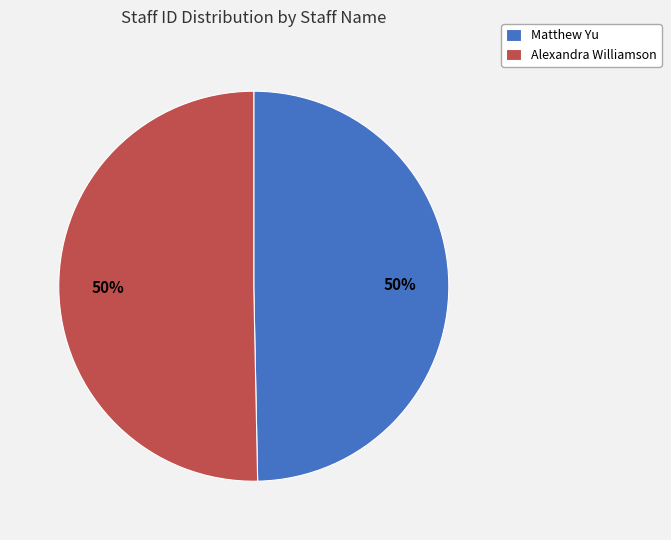

What percentage is the Matthew Yu slice, to the nearest percent?

50%